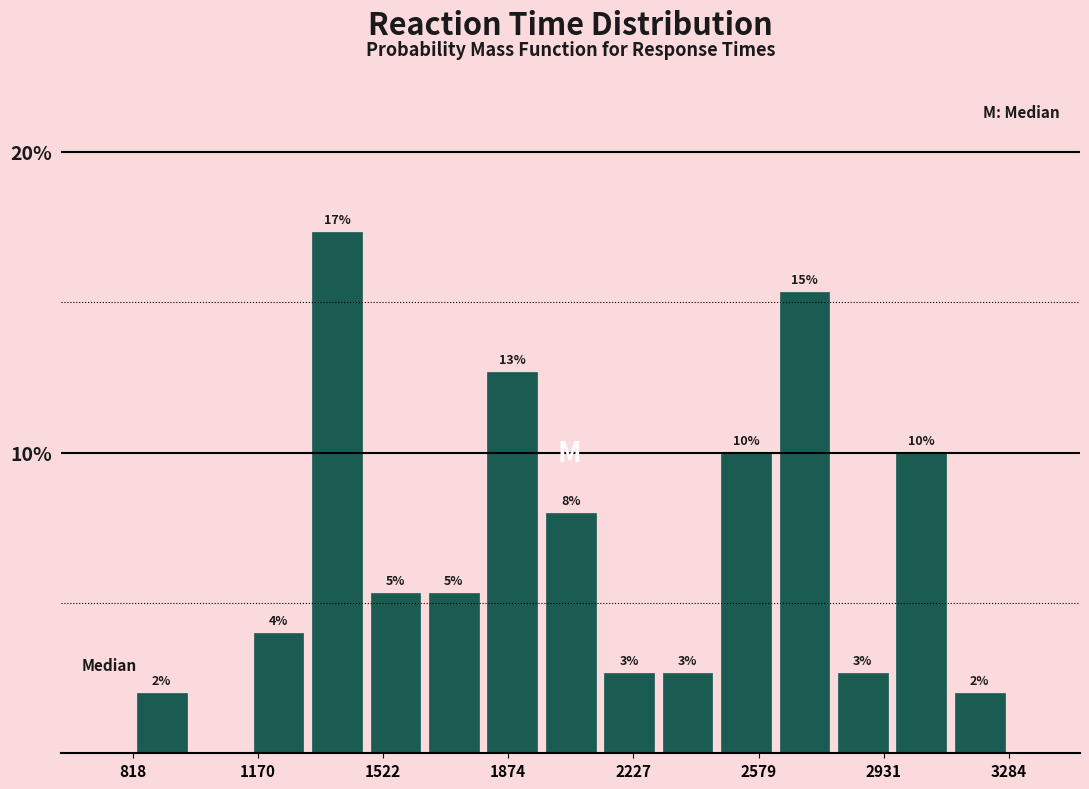

Read against the x-axis, roughly where is the centre of the tallest bar?

1400